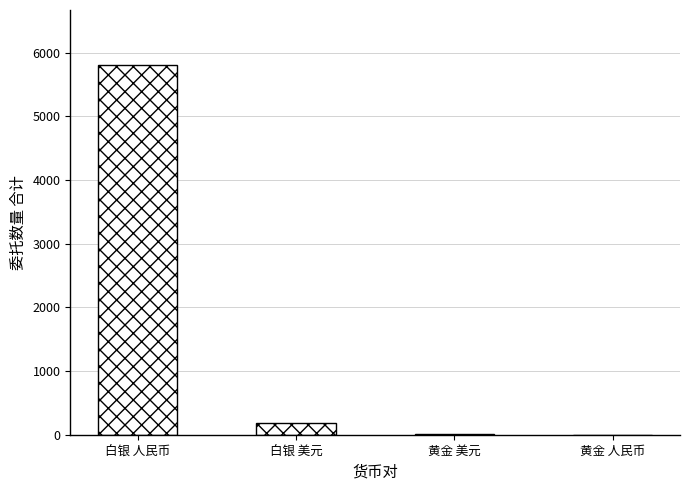

Which has a higher value, 白银 人民币 or 黄金 美元?

白银 人民币